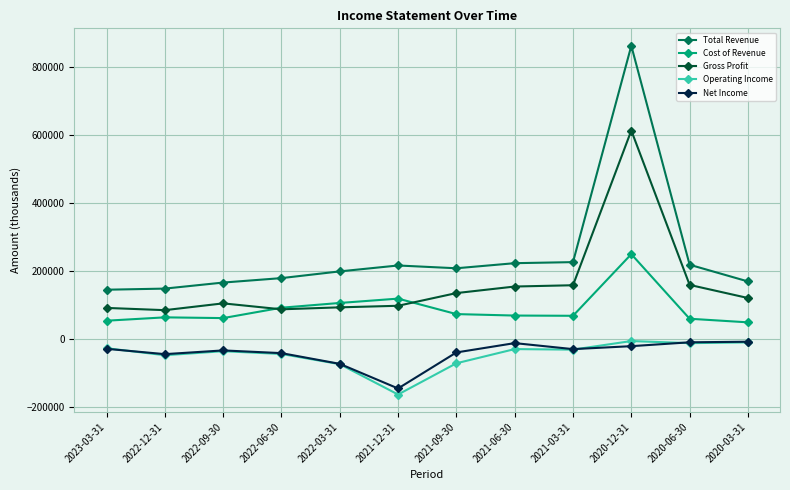

Which series has the largest range (max minus min)?

Total Revenue